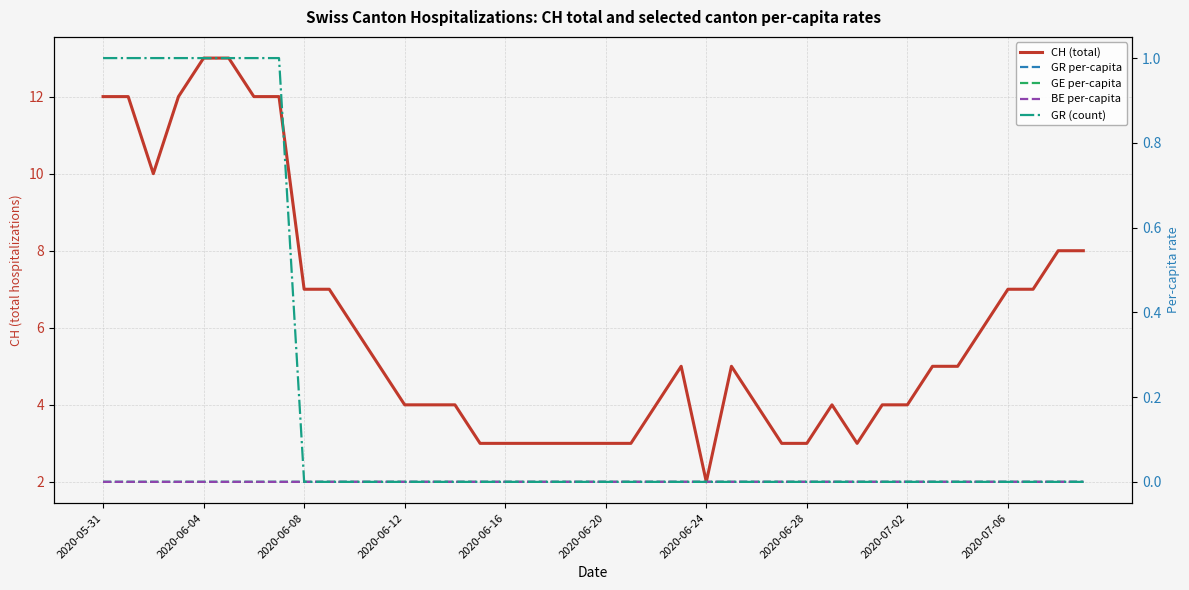

Where does the CH (total) series first go above 5?

2020-05-31